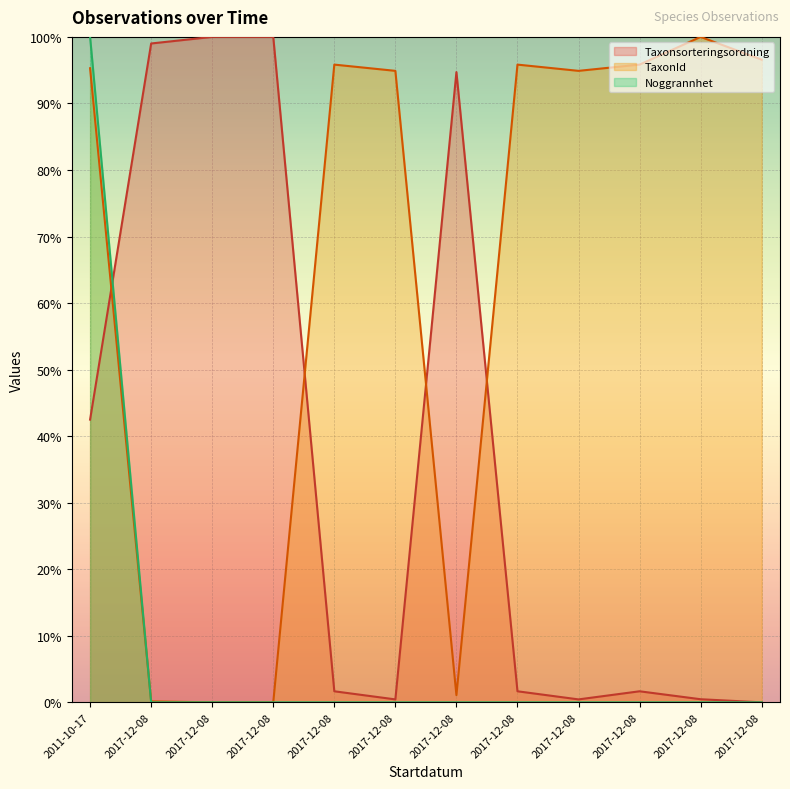

What is the label of the 3rd point from the right?

2017-12-08